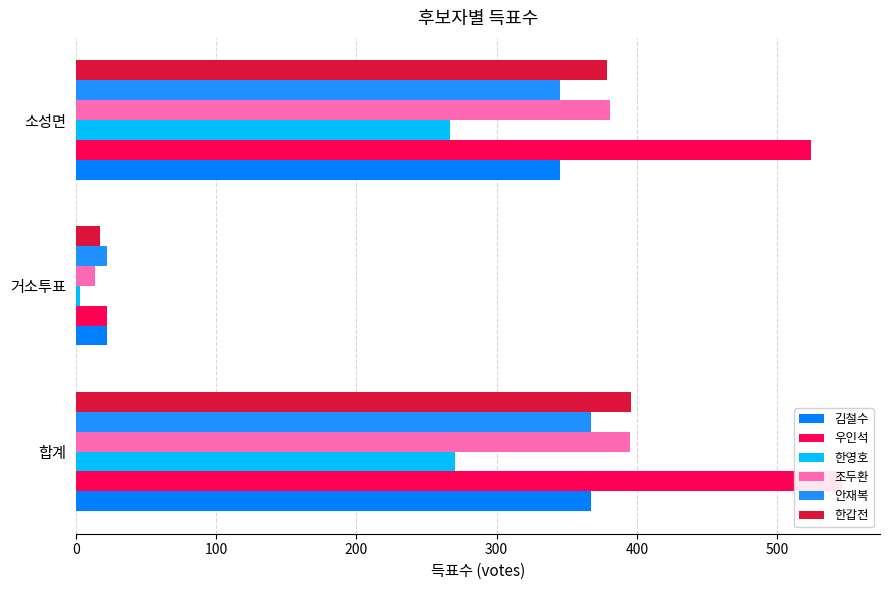

What is the difference between the highest and lowest values at 0?

276